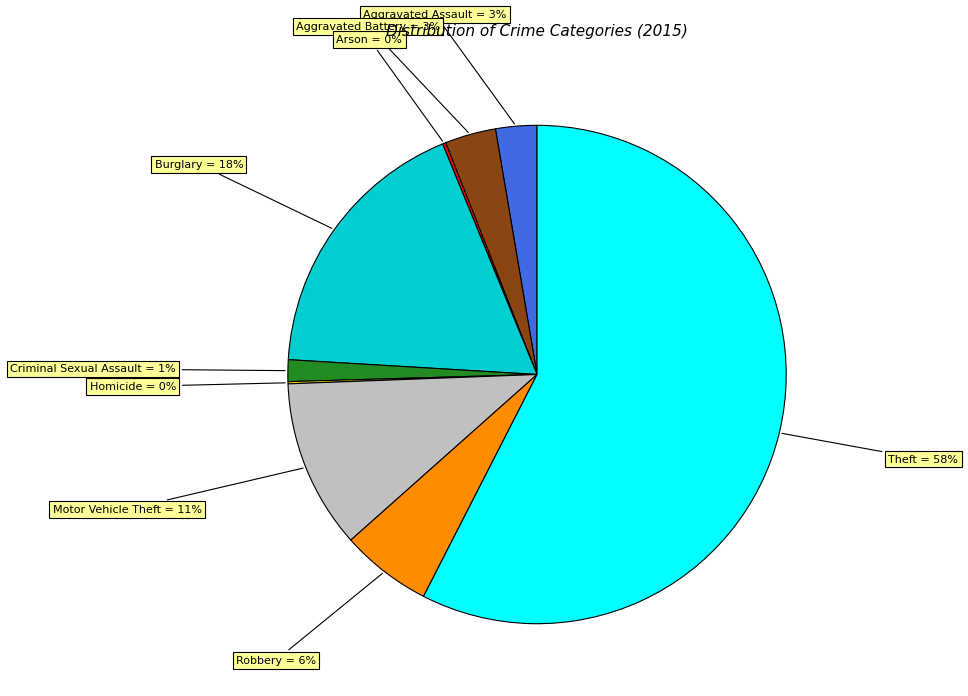

Is there any slice that represents more than half of the pie?

Yes